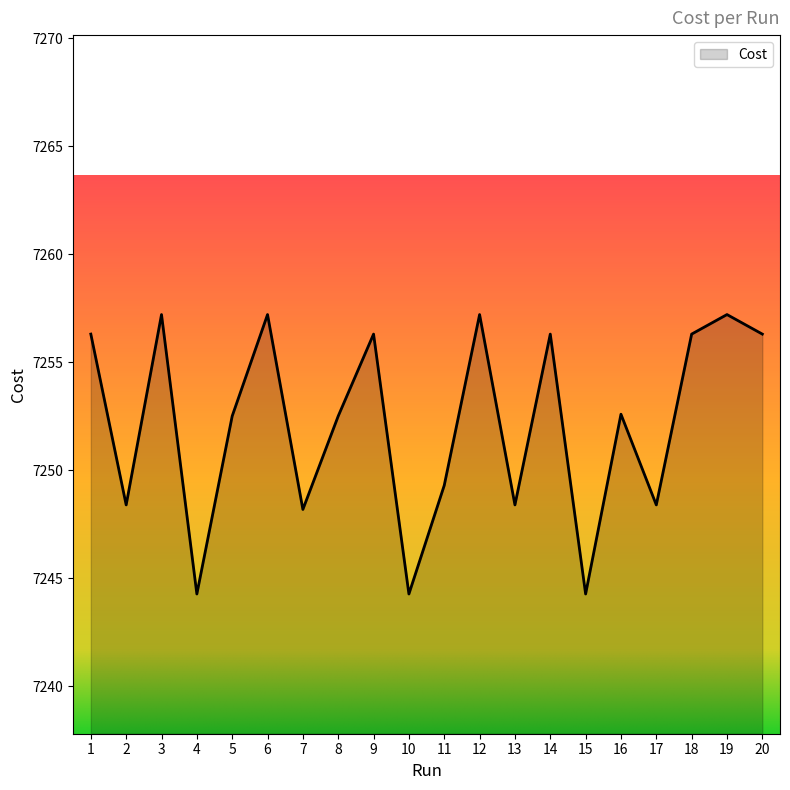

The chart shows a value of 7257.2 at 3. True or false?

True